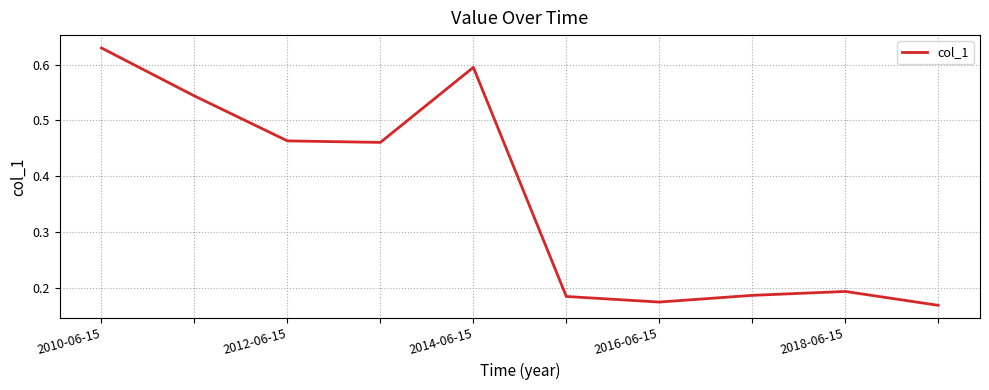

The chart shows a value of 0.3 at 2018-06-15. True or false?

False